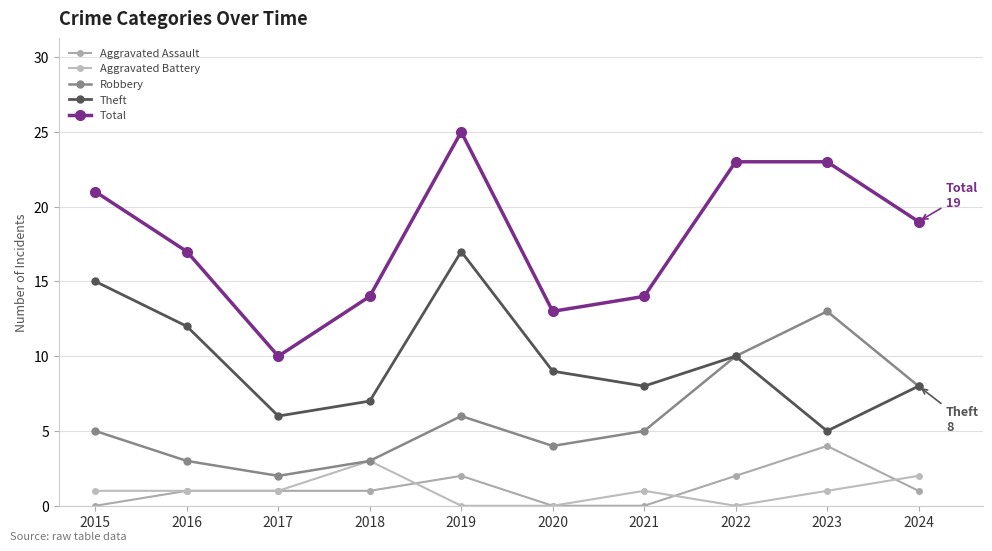

Rank the series at 2022 from lowest to highest value.

Aggravated Battery, Aggravated Assault, Robbery, Theft, Total